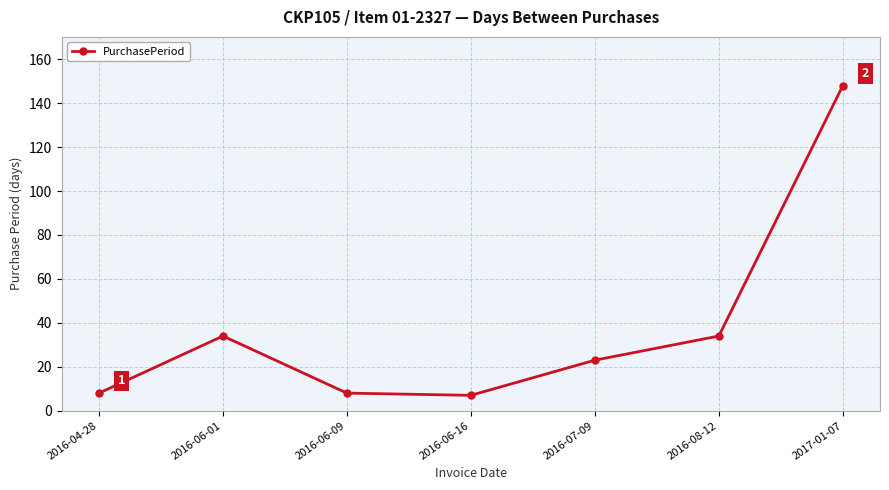

Reading left to right, list all the values displayed in this chart.

8	34	8	7	23	34	148